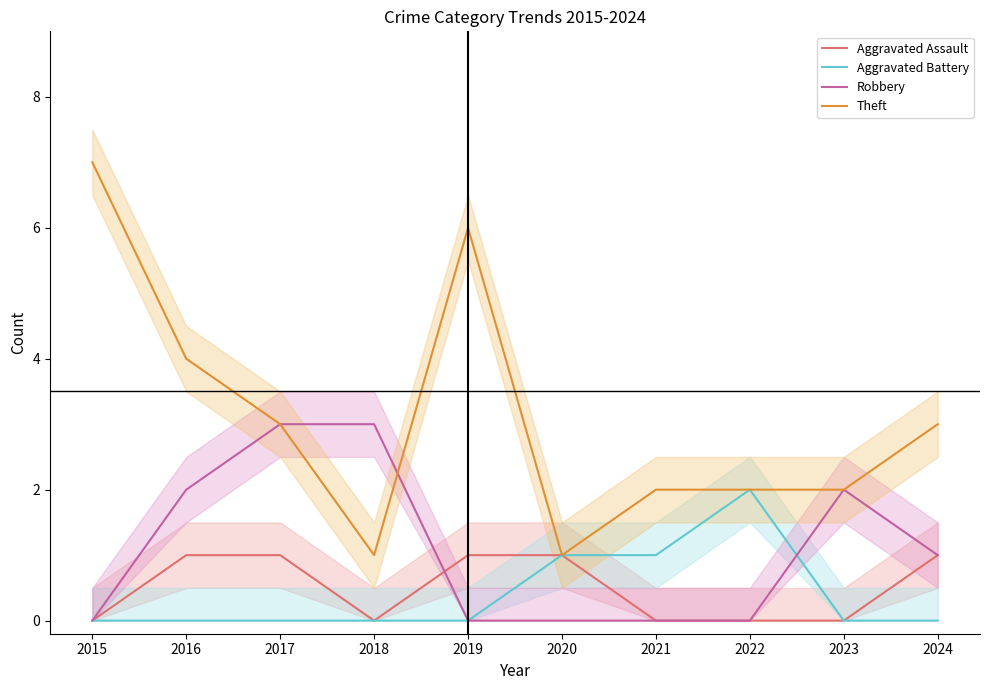

Which series has the widest spread of values?

Theft